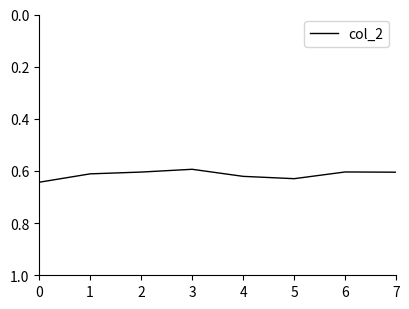

Count the values in the range 0 to 1.

8